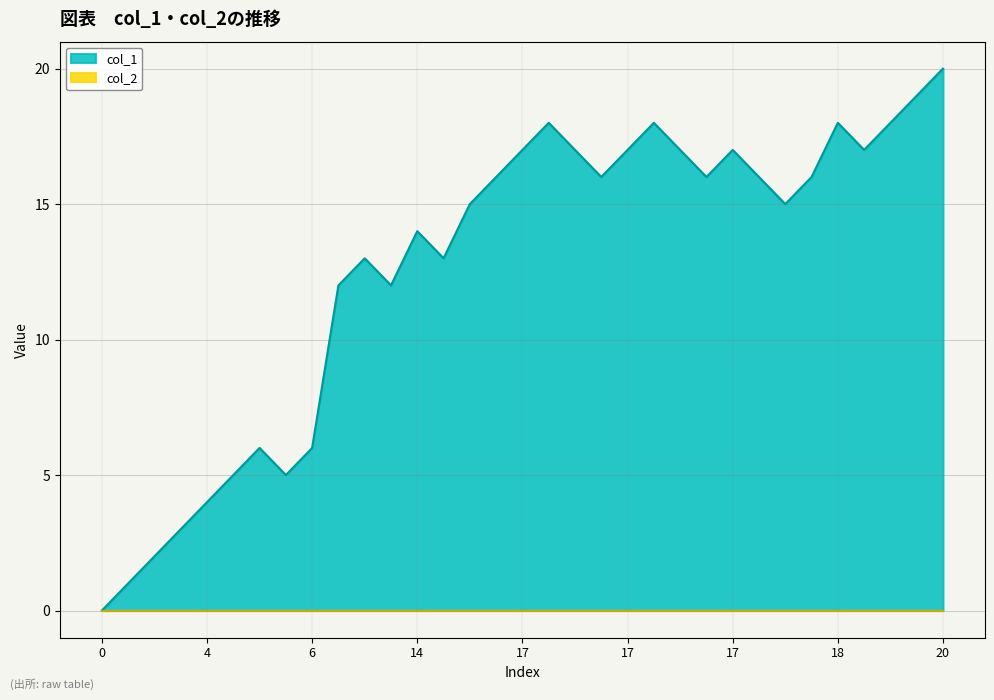

At which category does the data reach its first local valley?

5